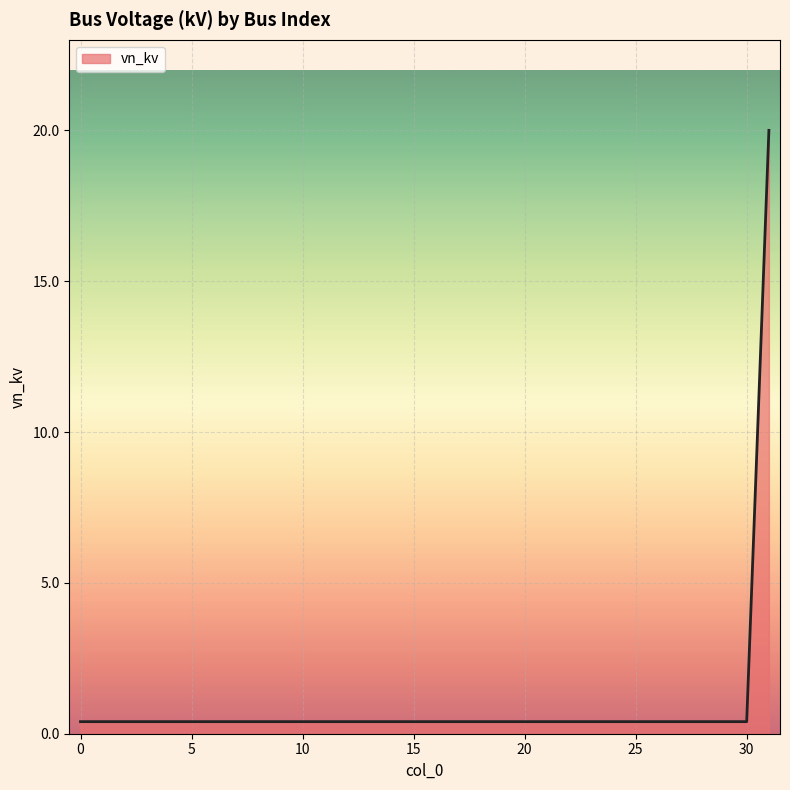

Does the chart have visible grid lines?

Yes